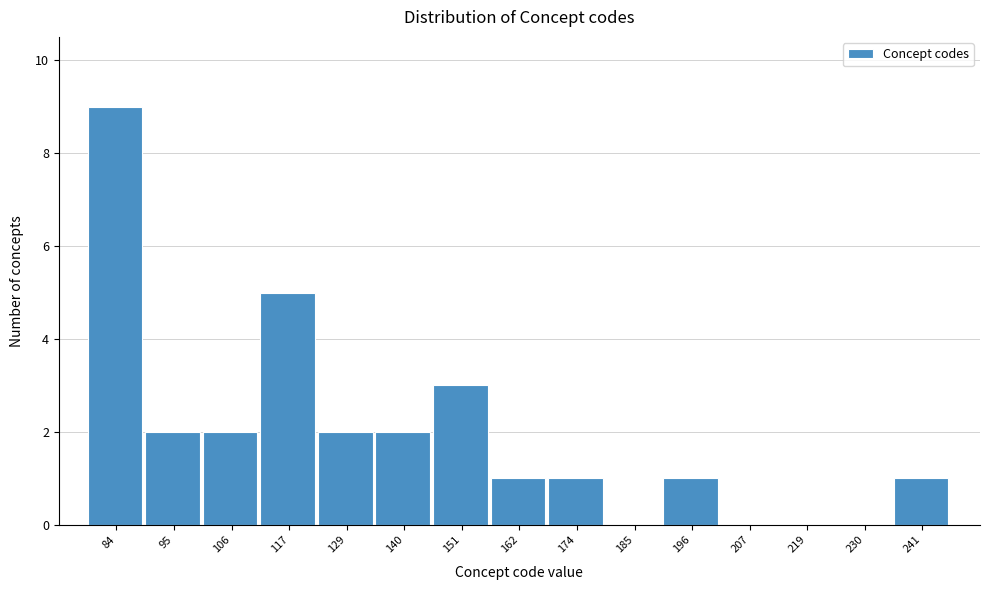

Reading right to left, transcribe all the data shown in this chart.

241=1	230=0	219=0	207=0	196=1	185=0	174=1	162=1	151=3	140=2	129=2	117=5	106=2	95=2	84=9